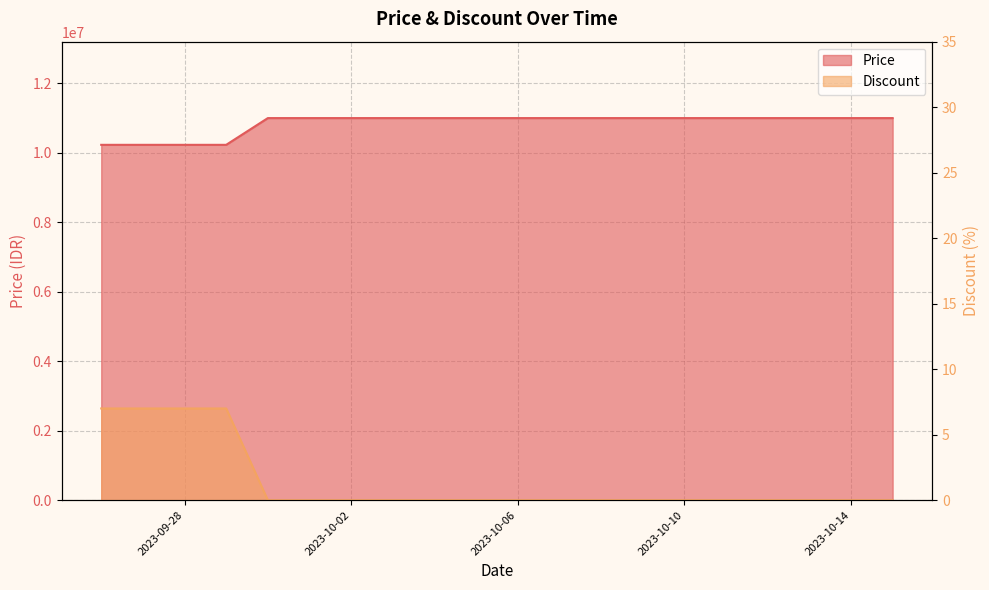

True or false: Price and Discount intersect in this chart.

False